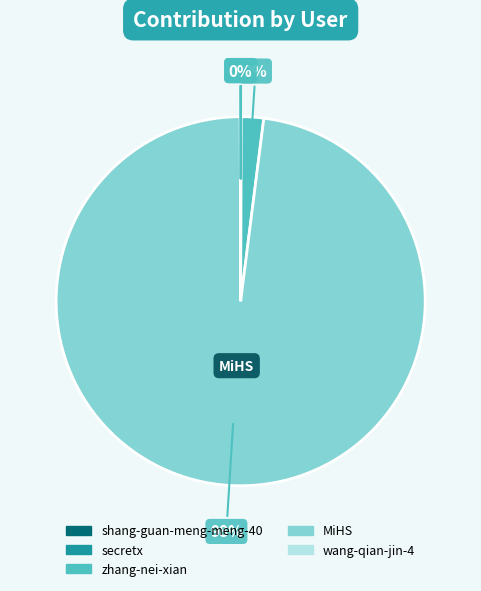

Is the sum of MiHS and zhang-nei-xian greater than half?

Yes